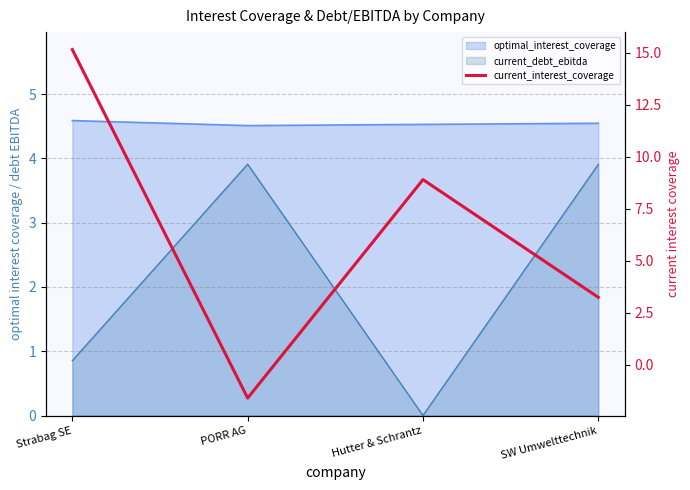

How many values exceed 8?

2